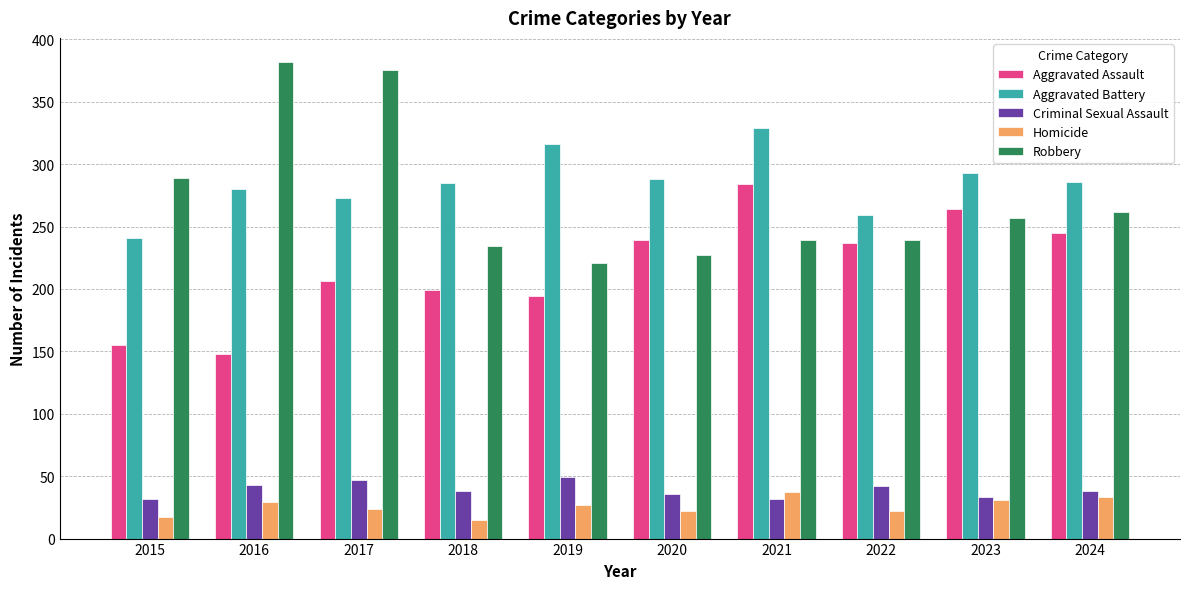

Which series has the largest range (max minus min)?

Robbery